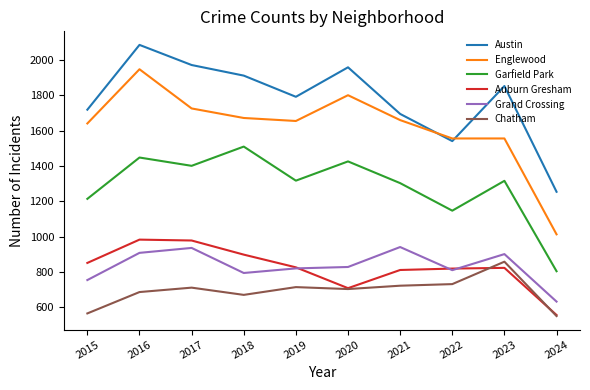

What is the total value across all series at 2019?

7124